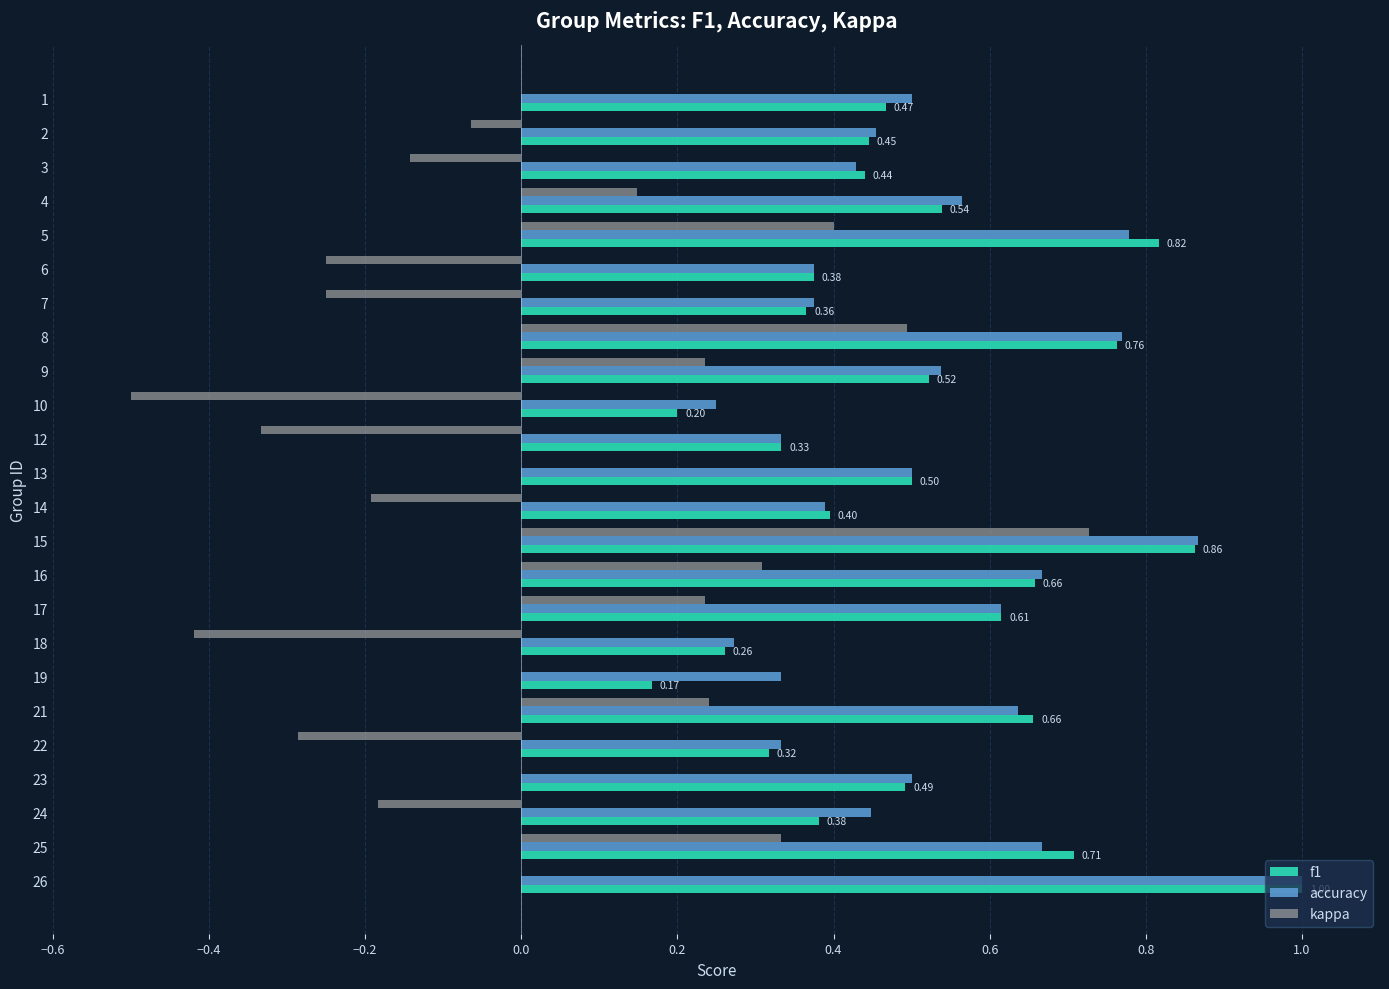

What is the sum of the f1 values at 7 and 17?

1.0